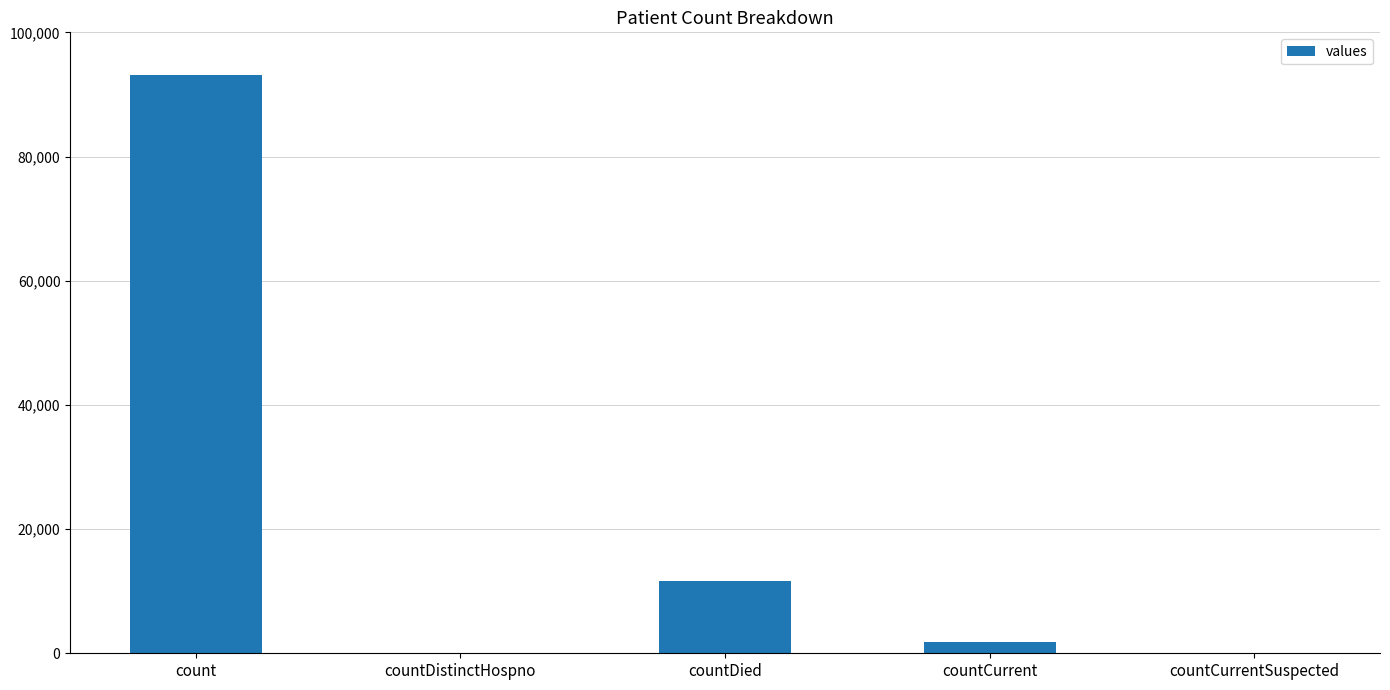

What is the sum of the values at countDistinctHospno and countCurrent?

1737